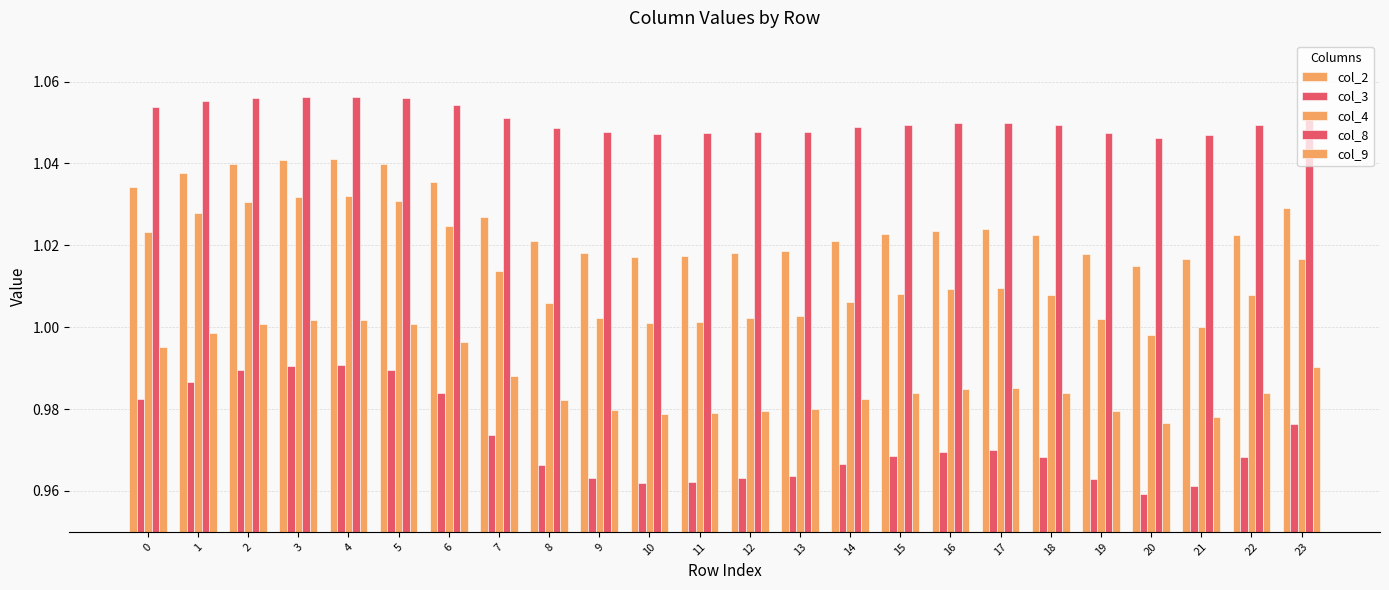

How many groups of bars are there?

24